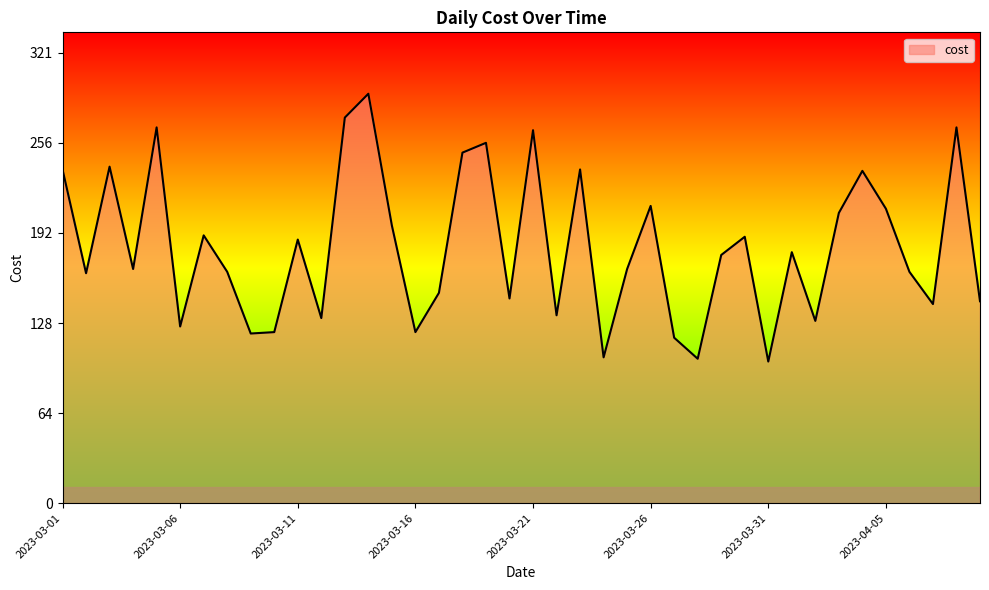

How many lines are shown in the chart?

1